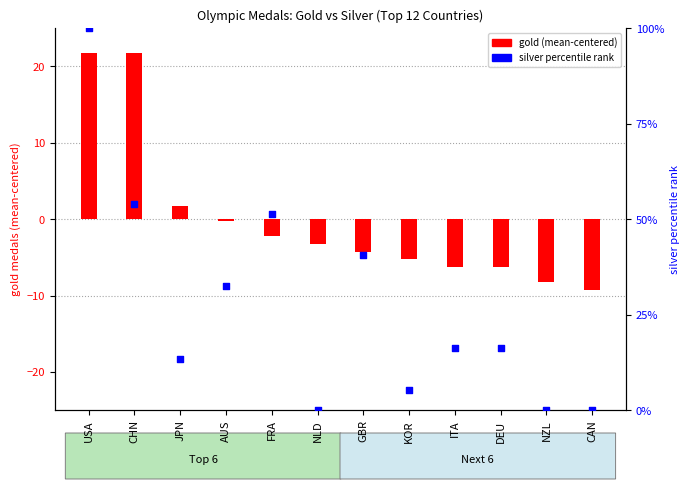

Which series contains the lowest Y value?

gold (centered)